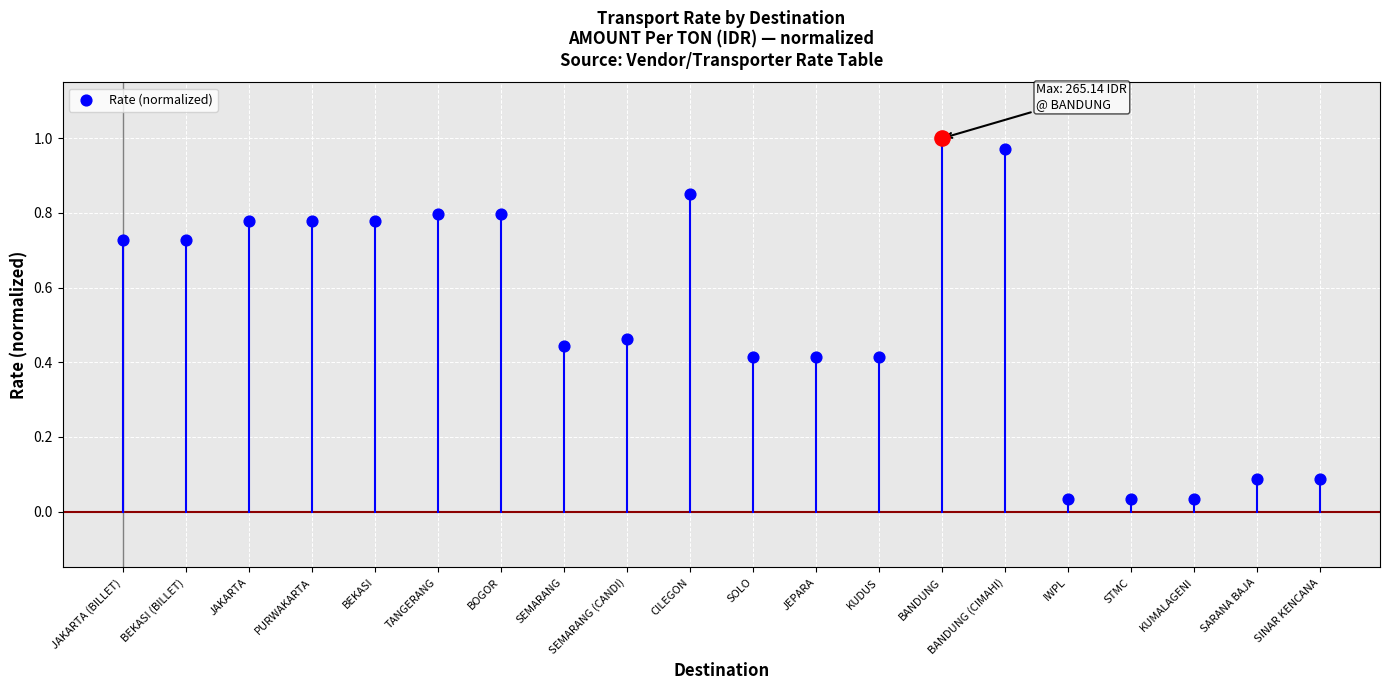

Which has a higher value, IWPL or CILEGON?

CILEGON